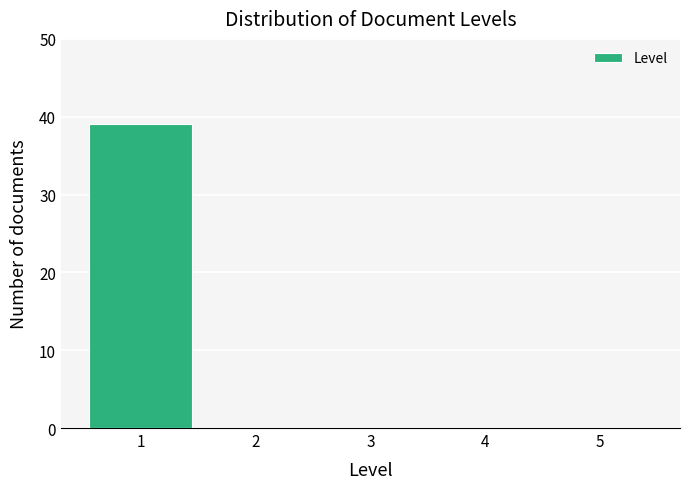

What is the height of the bar covering 0.5 to 1.5 on the x-axis? The values are not printed on the chart, so give them approximately, as read against the axis.

39